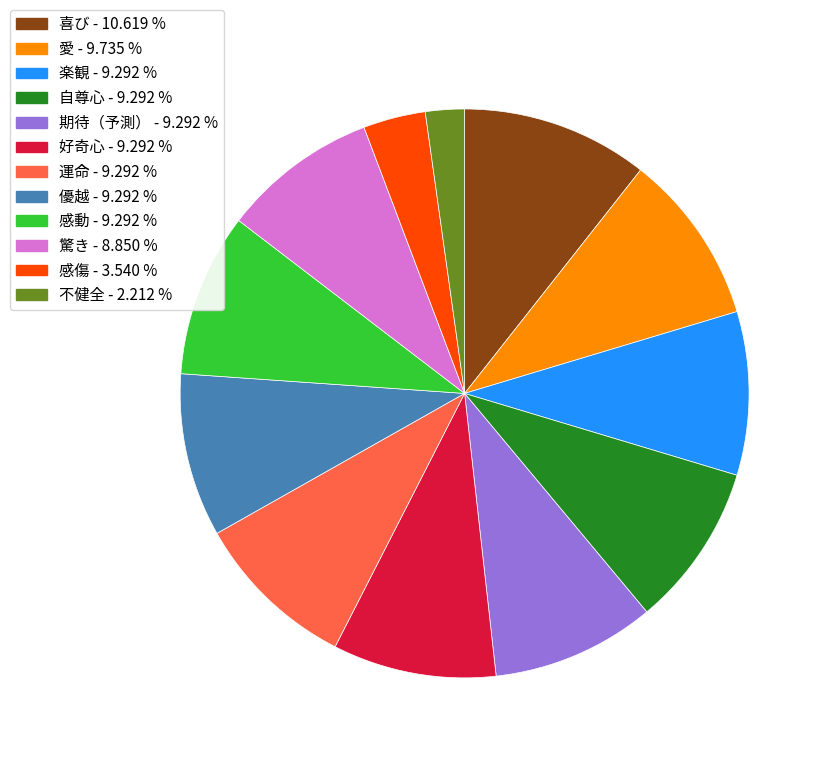

Is the sum of 優越 - 9.292 % and 不健全 - 2.212 % greater than half?

No